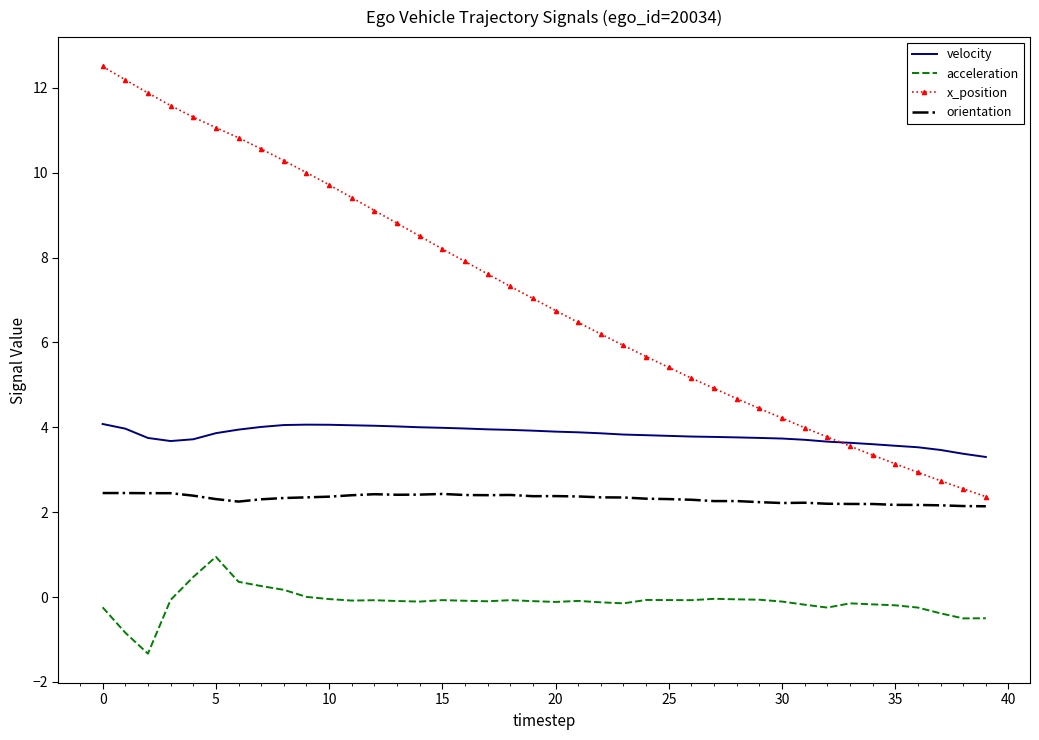

What is the lowest value of the x_position series?

2.4